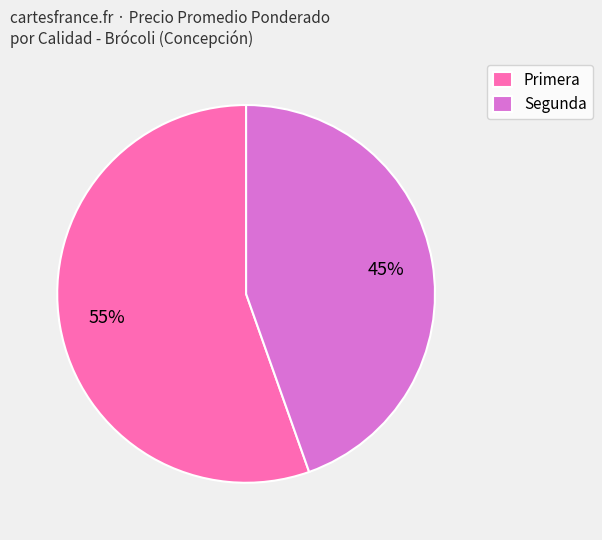

To the nearest percent, what portion does Primera represent?

55%